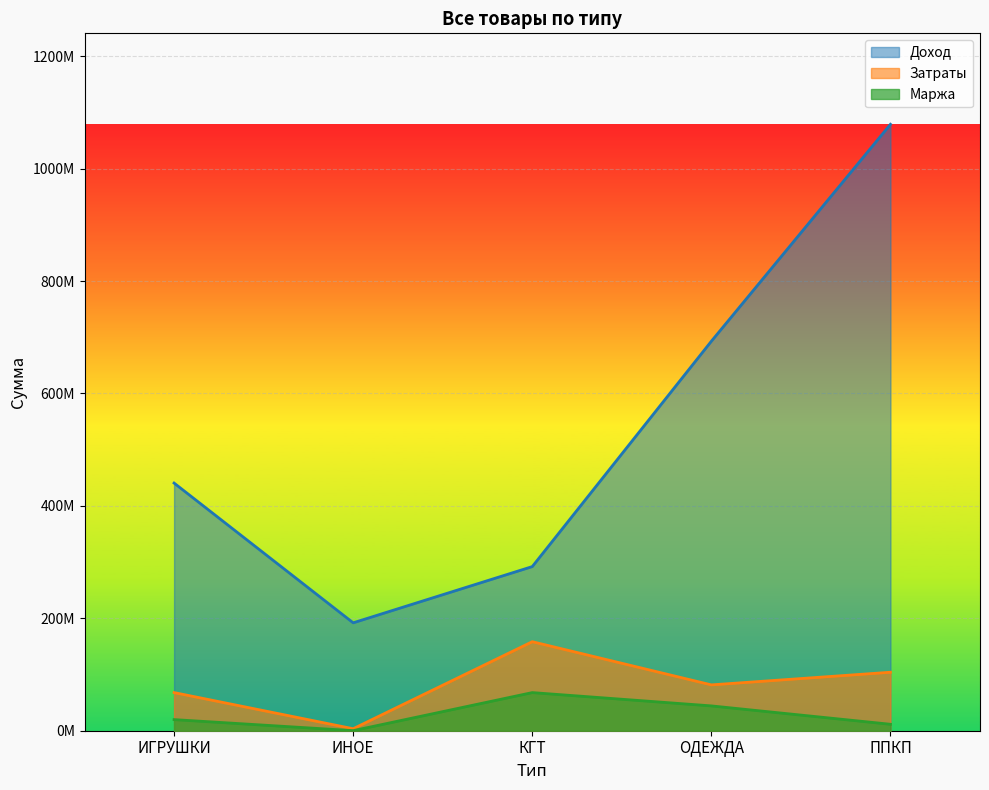

What is the difference between the maximum and minimum values in the Затраты series?

154806255.4